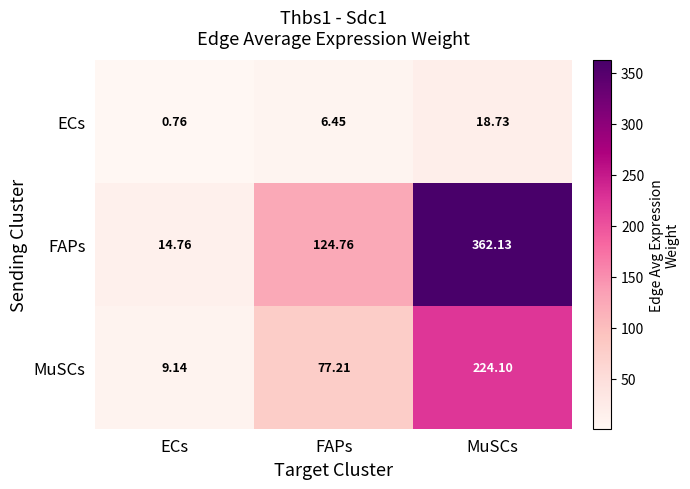

Rank the series by their maximum value, from highest to lowest.

FAPs, MuSCs, ECs